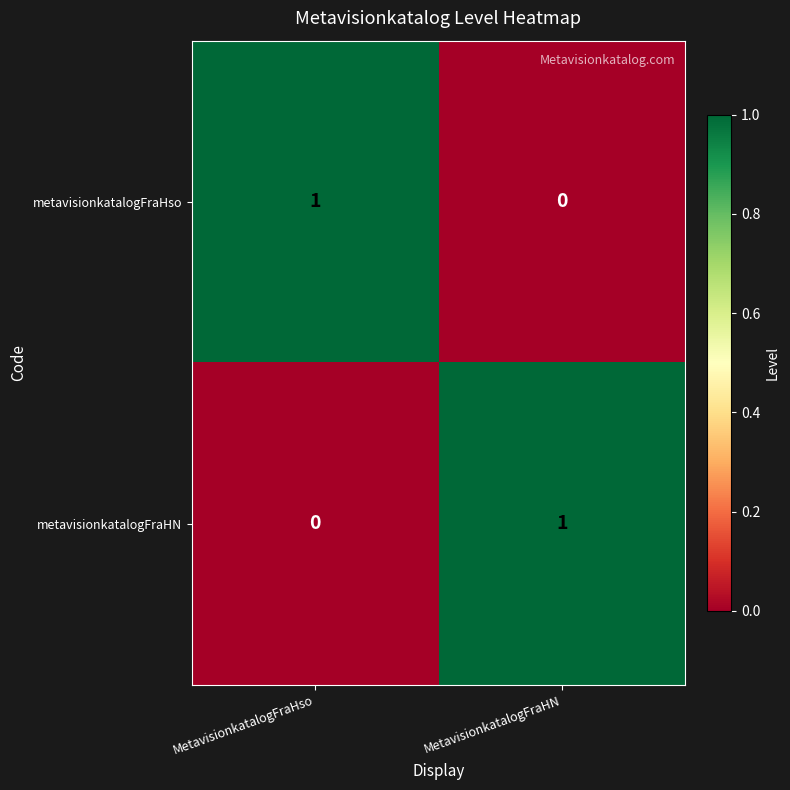

At MetavisionkatalogFraHso, list the series in order from largest to smallest.

metavisionkatalogFraHso, metavisionkatalogFraHN